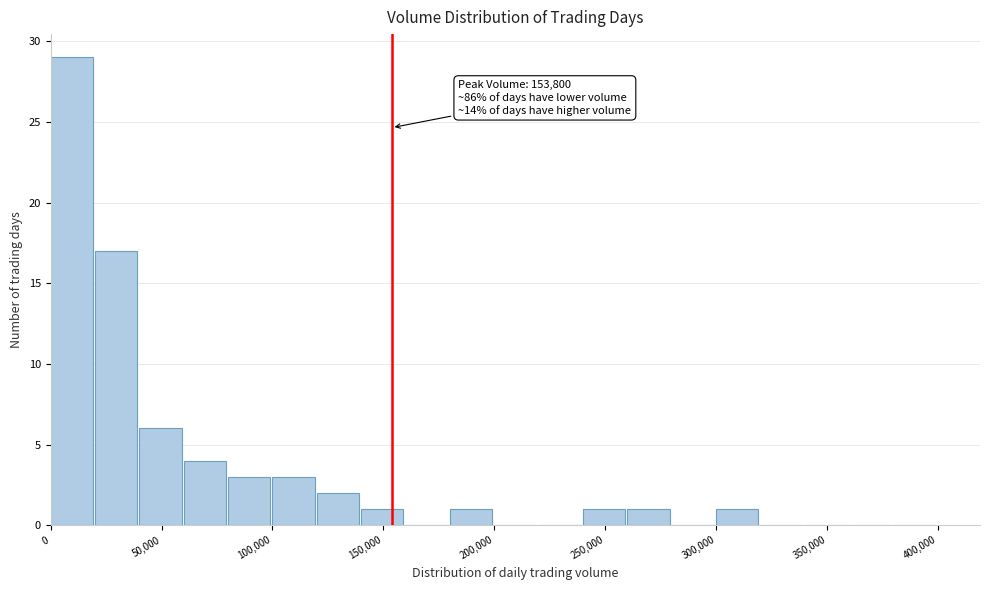

Over which range of the x-axis is the bar tallest?

0 to 20000